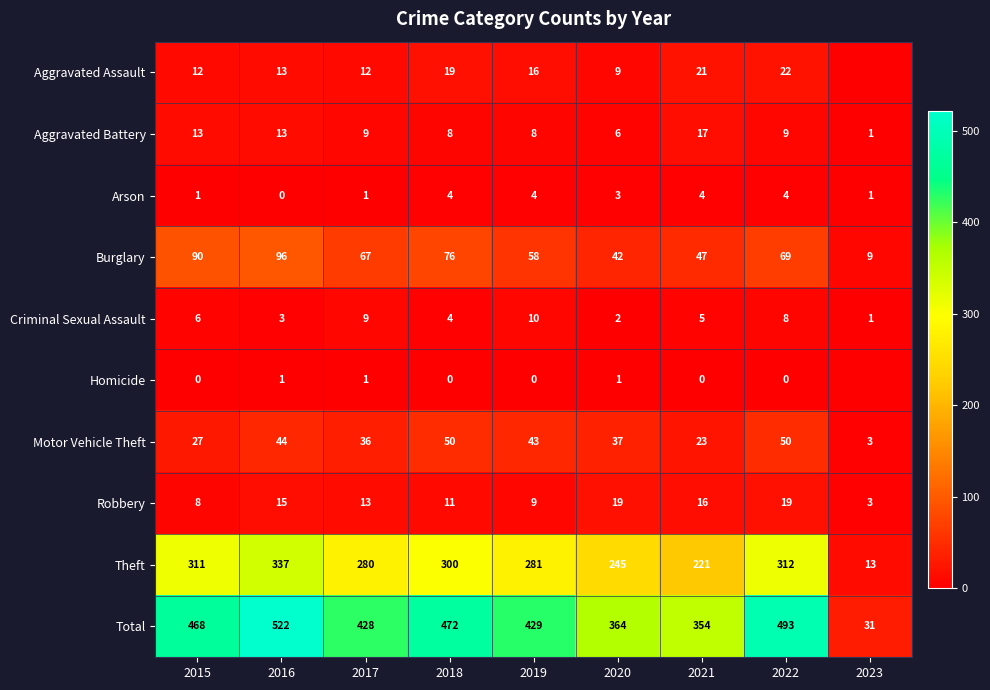

What is the difference between the highest and lowest values at 2016?

522